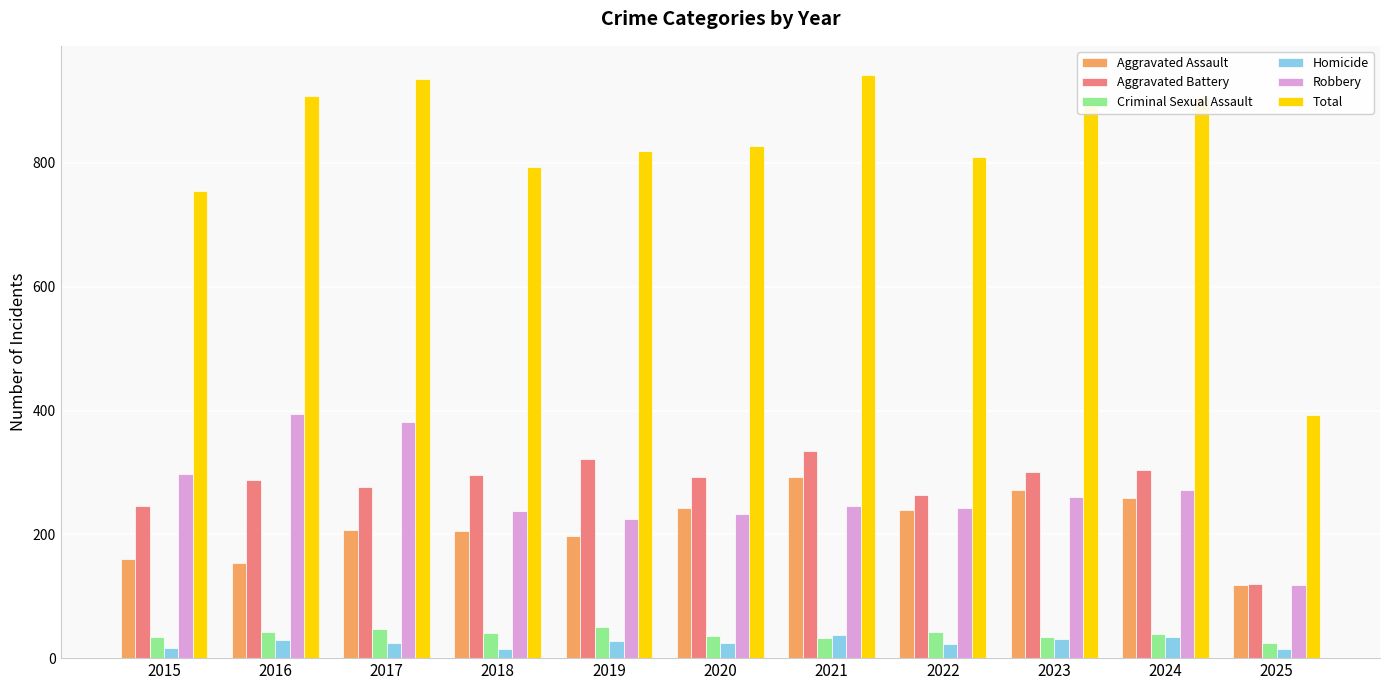

What is the difference between the maximum and second lowest values in the Aggravated Battery series?

89